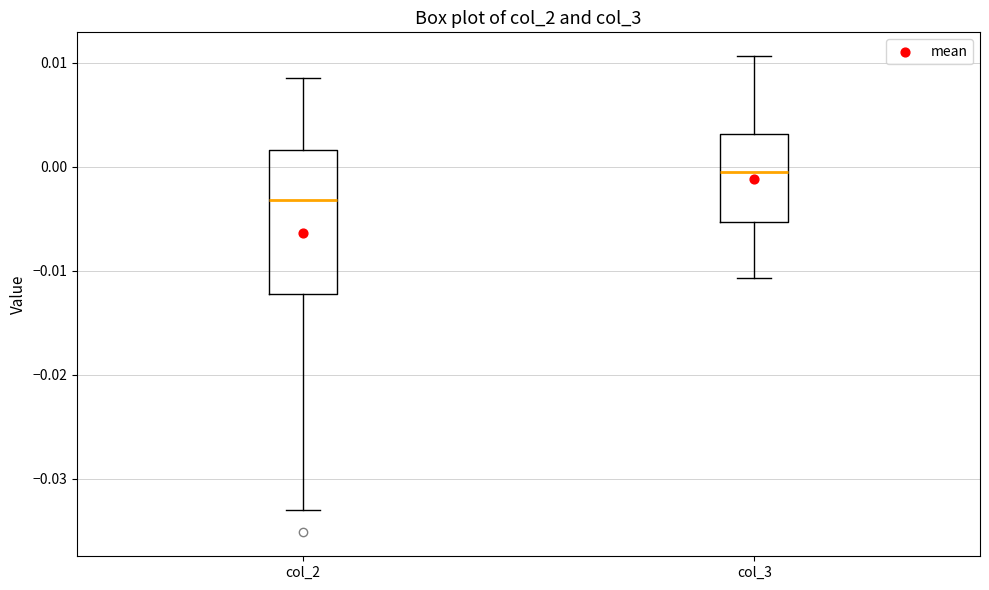

Which box is the tallest, from its lower edge to its upper edge?

col_2